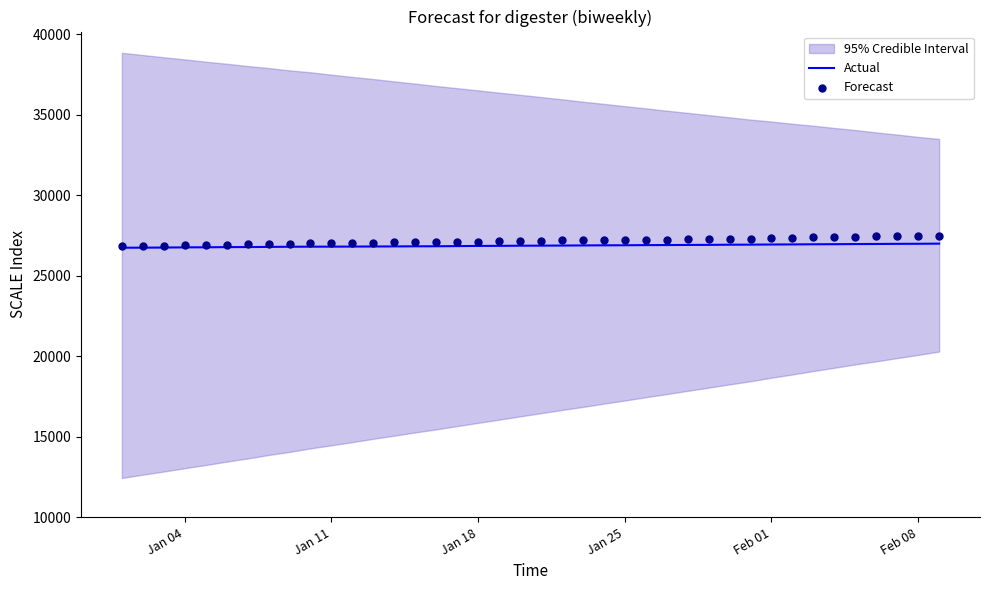

What is the lowest value of the Actual series?

26745.5